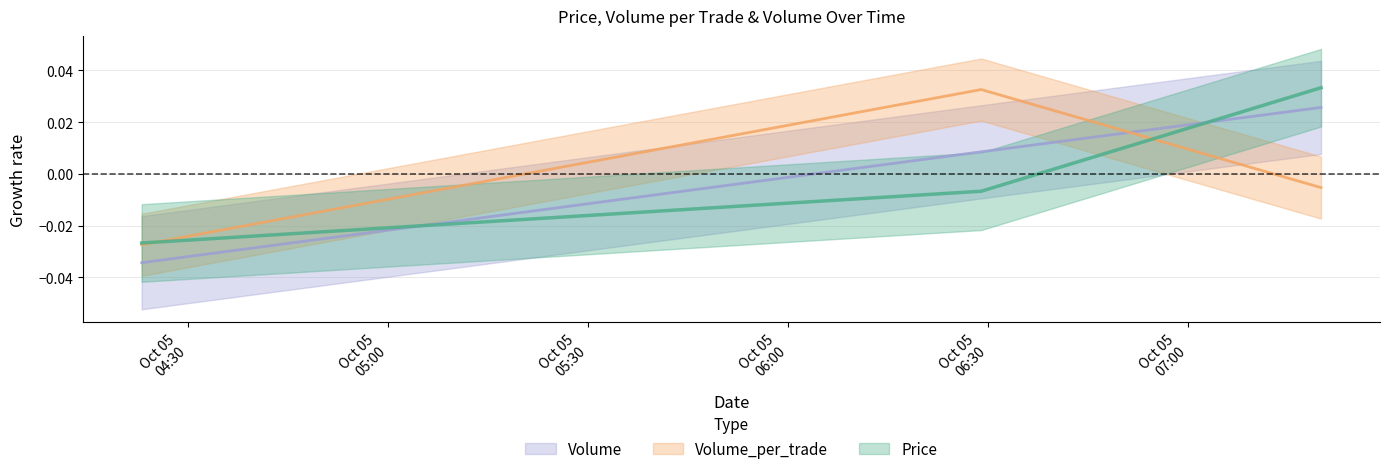

What is the label of the 1st point from the left?

2021-10-05 04:23:00